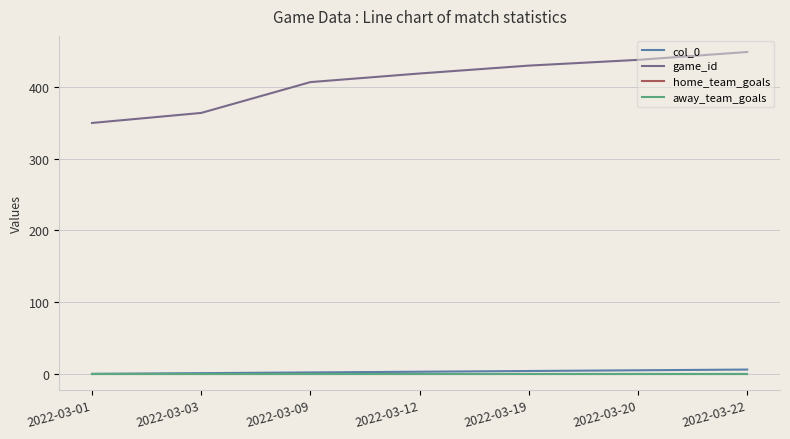

Which series has the widest spread of values?

game_id